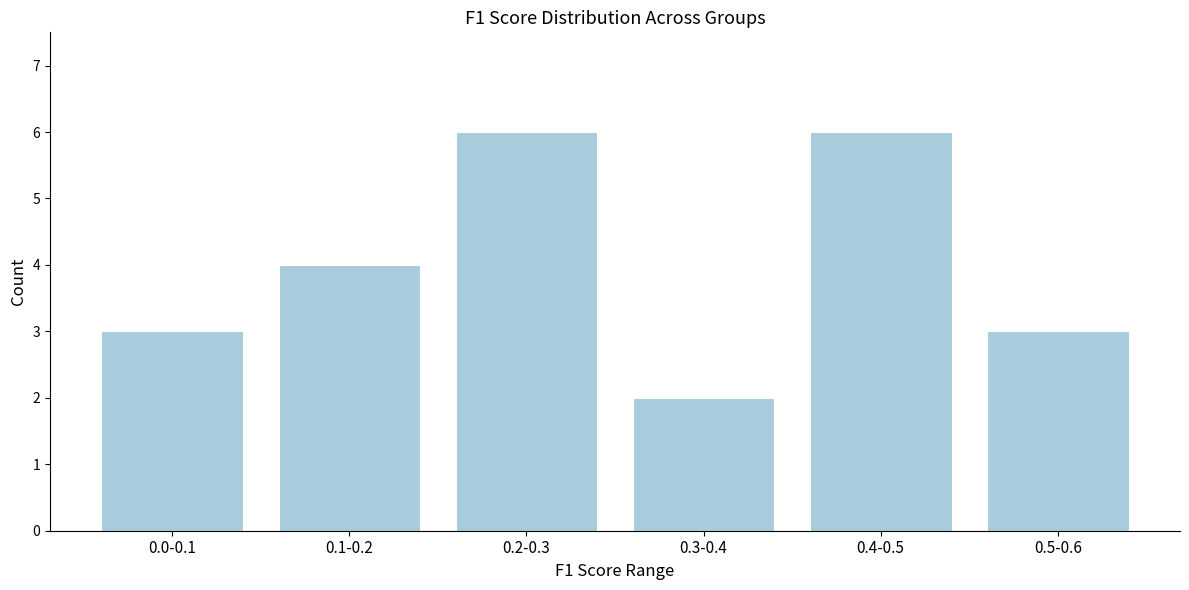

Reading left to right, list all the values displayed in this chart.

0.0-0.1=3	0.1-0.2=4	0.2-0.3=6	0.3-0.4=2	0.4-0.5=6	0.5-0.6=3